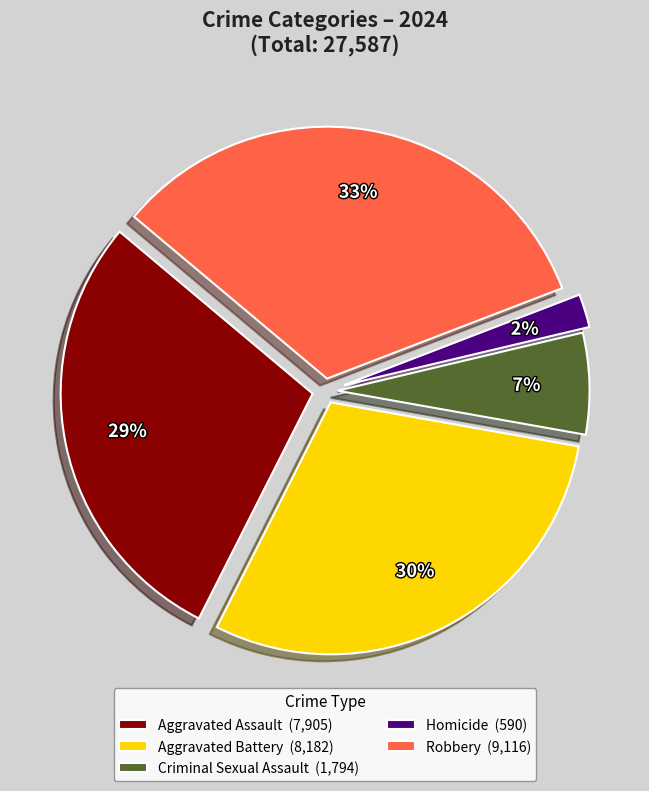

What percentage is the Aggravated Assault slice, to the nearest percent?

29%